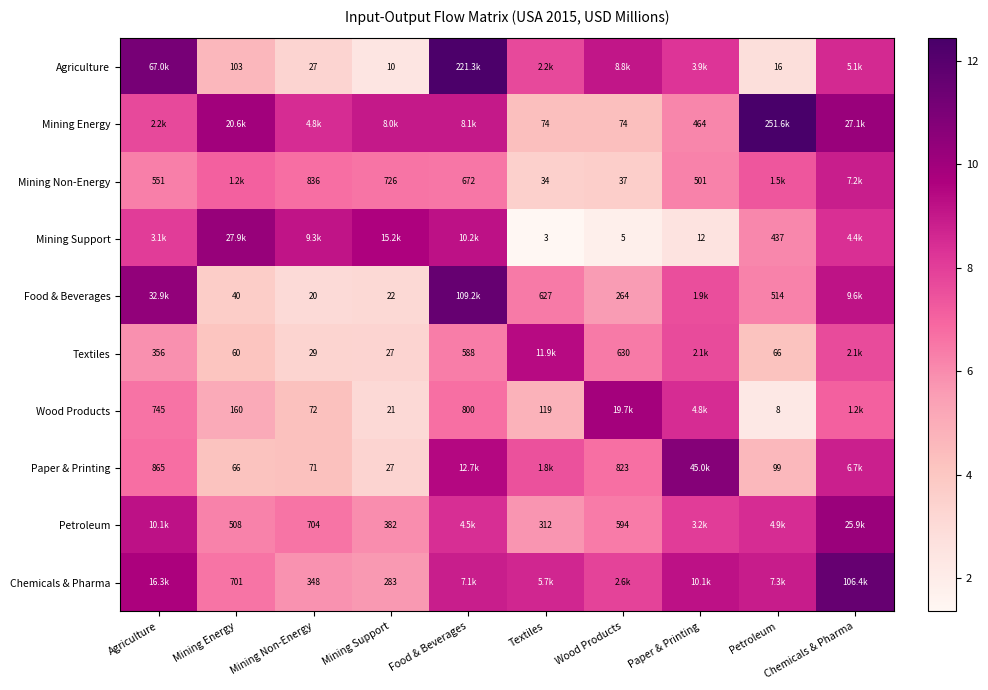

Is the value of Wood Products at Mining Support greater than the value of Agriculture at Mining Non-Energy?

No